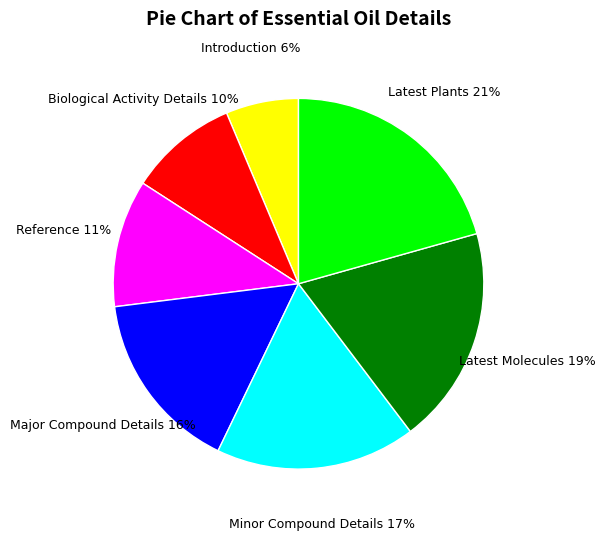

How many segments does this pie chart have?

7